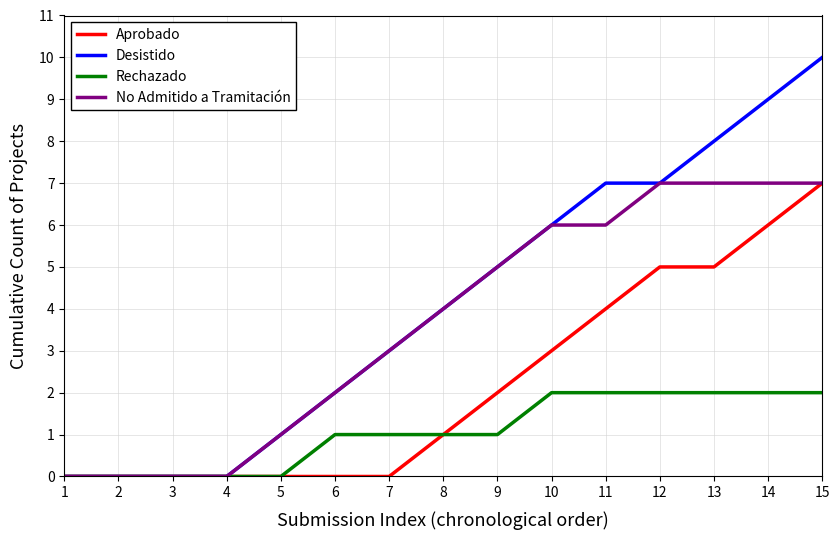

What is the difference between the maximum and minimum values in the Aprobado series?

7